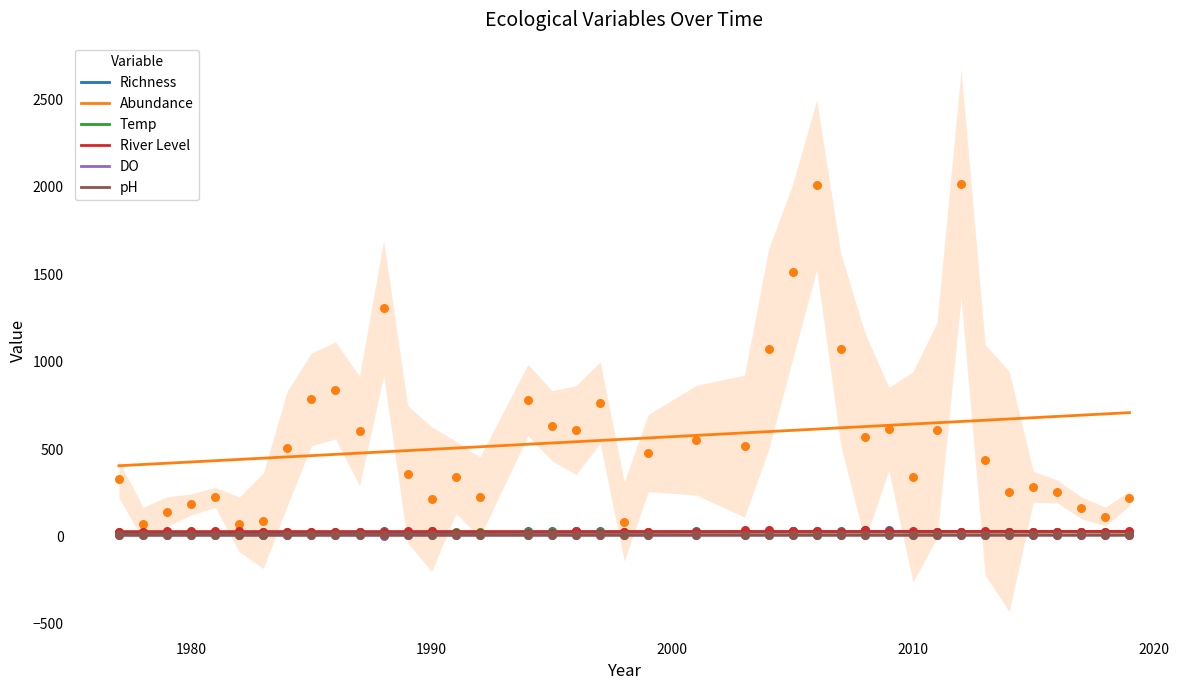

True or false: Abundance and Temp intersect in this chart.

False